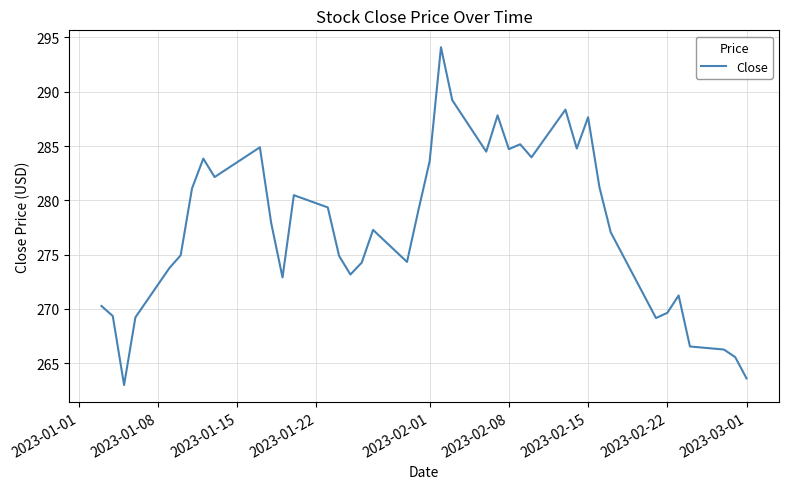

What is the difference between the maximum and minimum values?

31.1